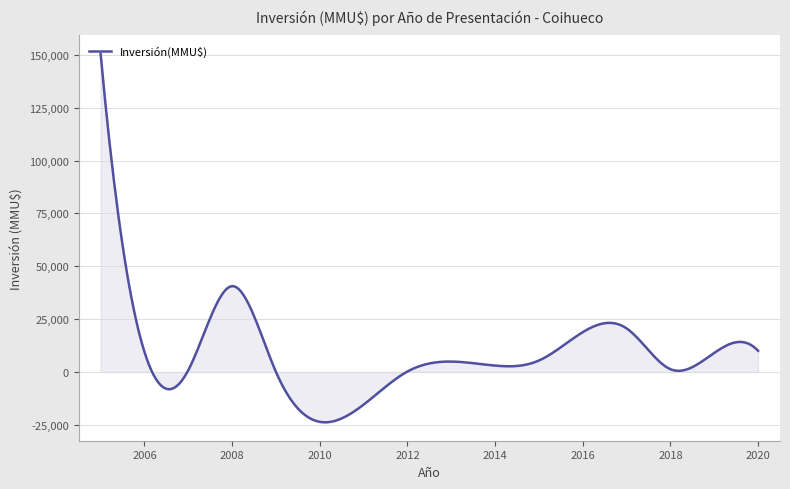

What is the maximum value shown in the chart?

150536.0